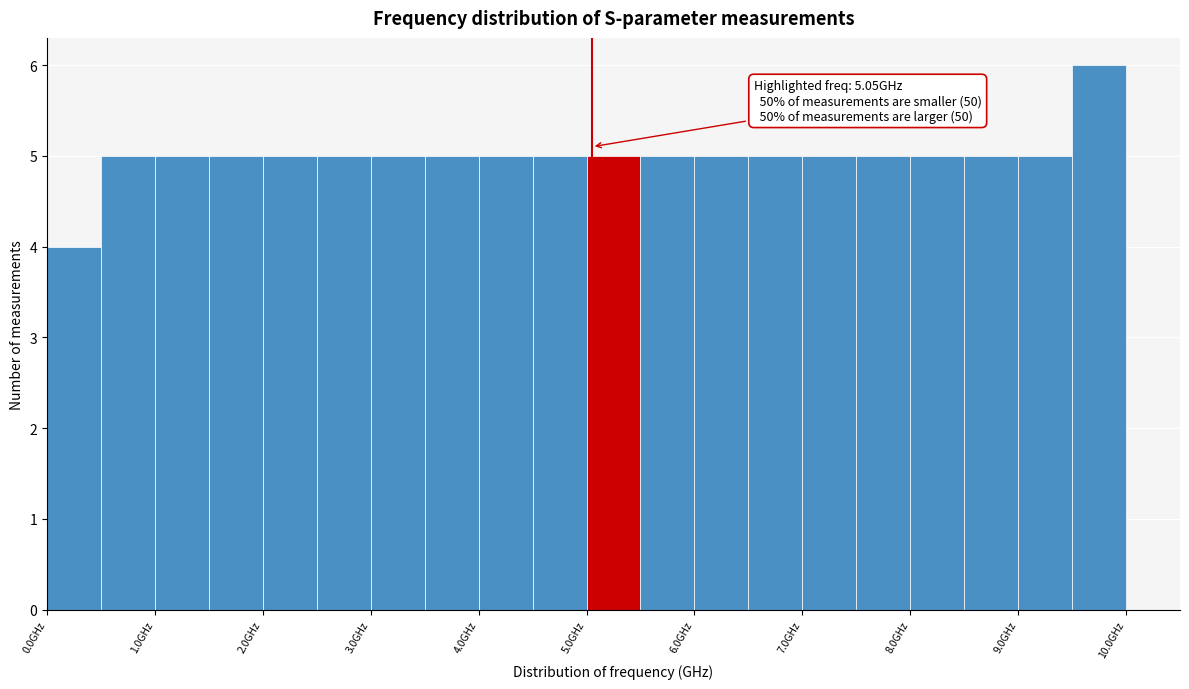

Over which range of the x-axis is the bar tallest?

9.5 to 10.0